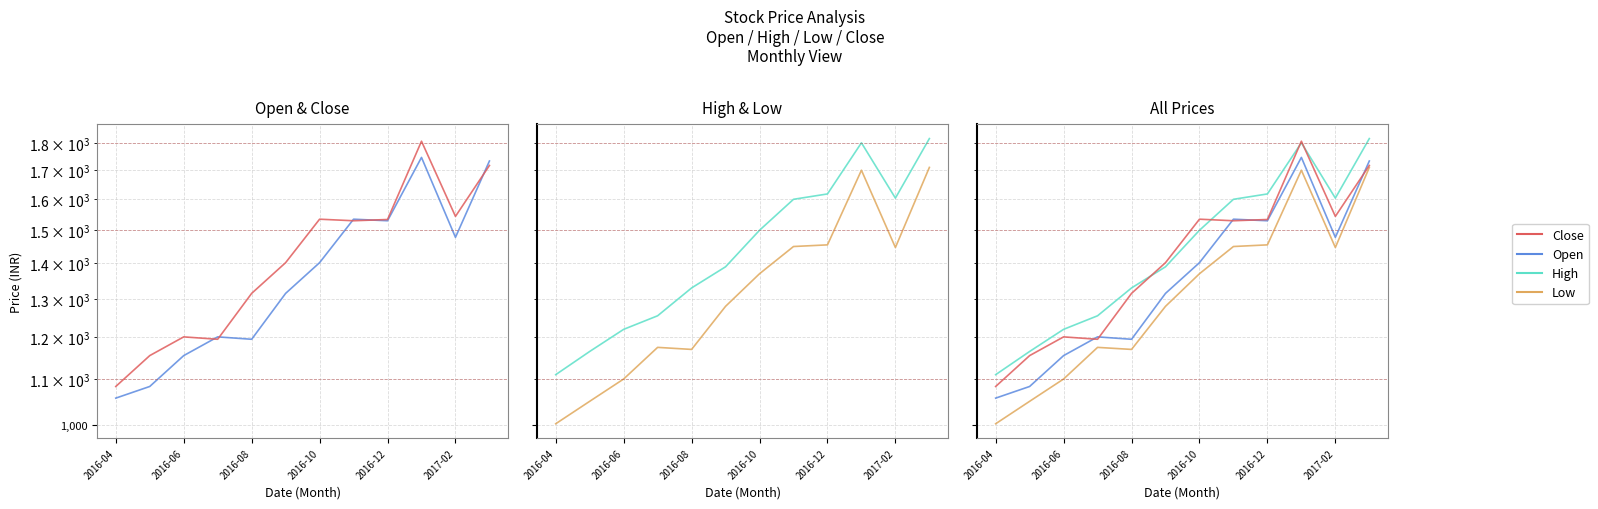

What is the maximum value for Close?

1806